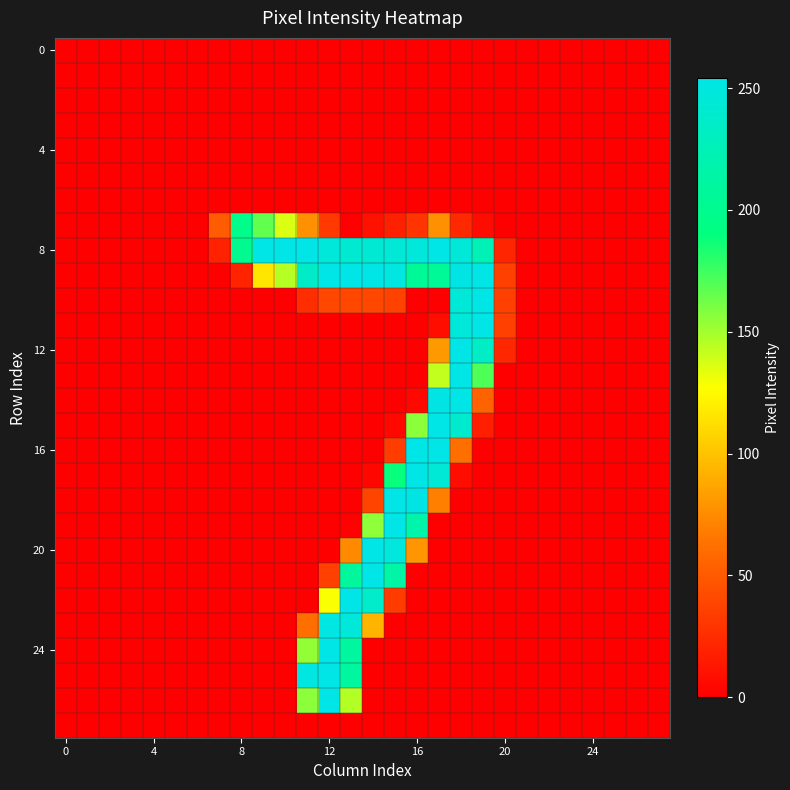

At how many categories does at least one series exceed 13?

14